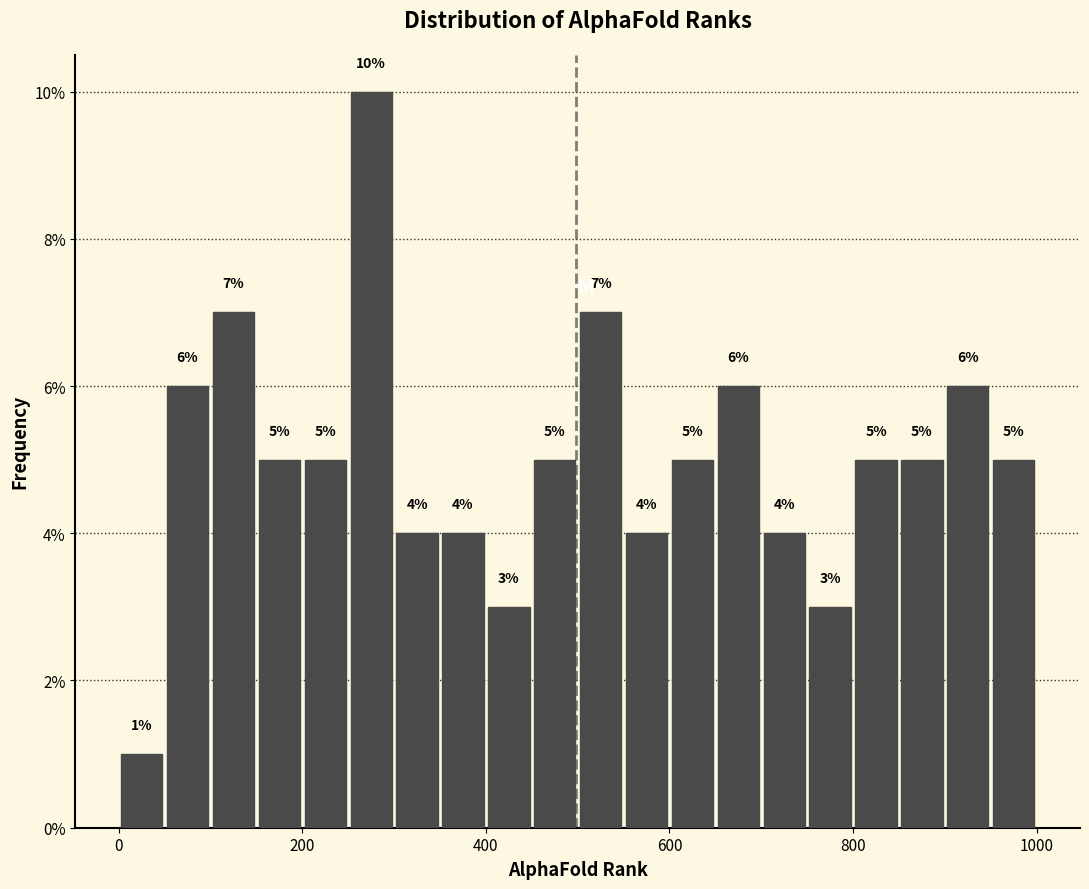

Read against the x-axis, roughly where is the centre of the tallest bar?

280